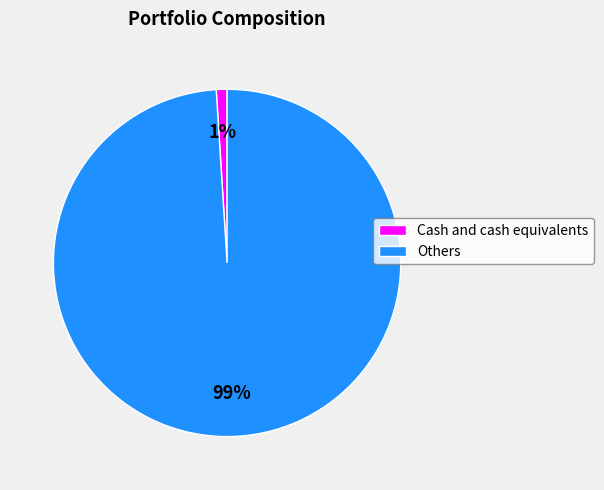

Is it true that Cash and cash equivalents is 11% of the pie?

False